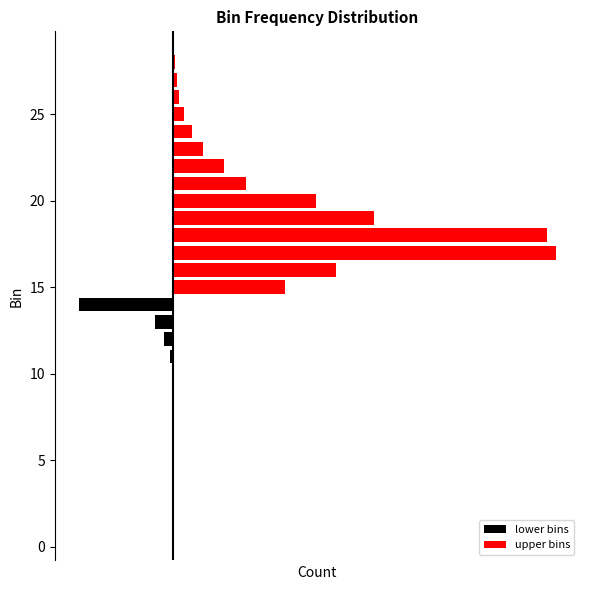

What is the sum of all values?

7873